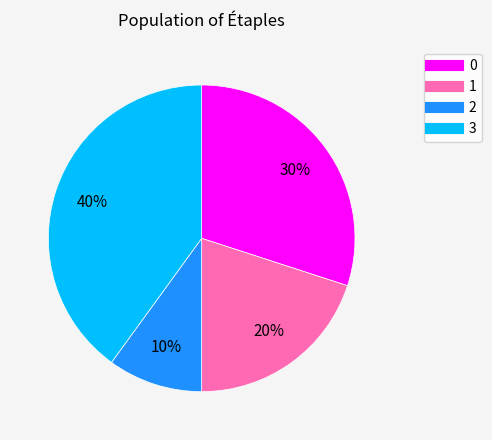

Rank the categories by value from lowest to highest.

2, 1, 0, 3